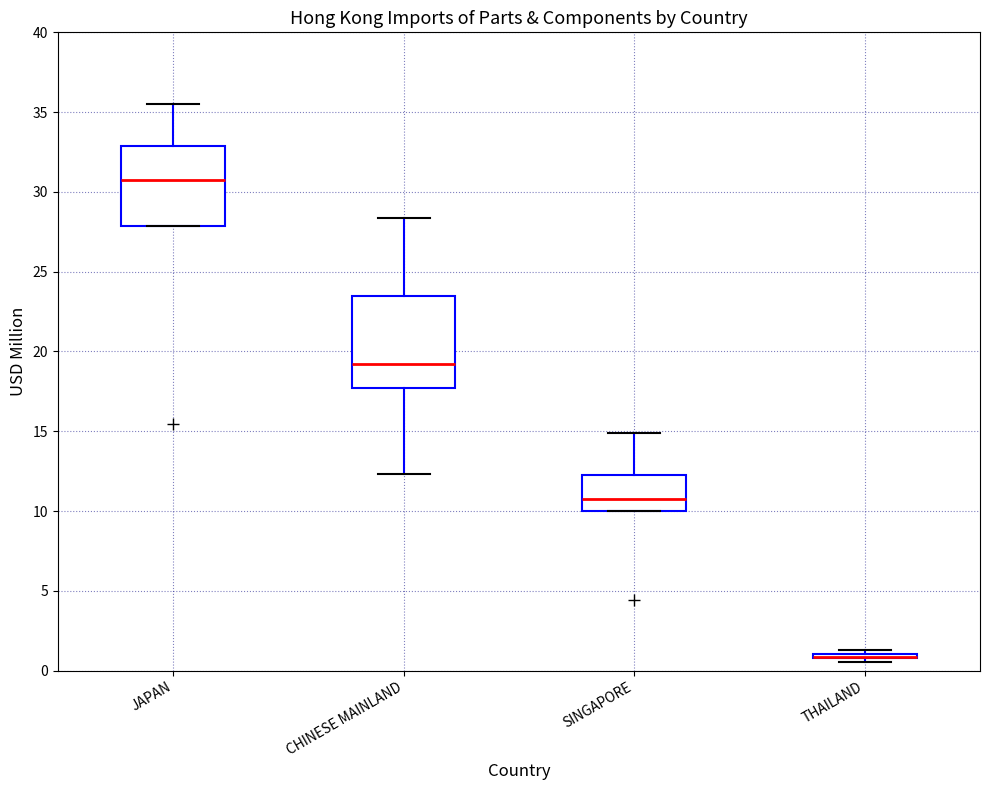

Reading left to right, read every box against the y-axis: the position of its median line, the range the box covers, and the ends of its whiskers. The values are not printed on the chart, so give them approximately, as read against the axis.

JAPAN: median 31.0, box 28.0 to 33.0, whiskers 28.0 to 35.5
CHINESE MAINLAND: median 19.0, box 17.5 to 23.5, whiskers 12.5 to 28.5
SINGAPORE: median 10.5, box 10.0 to 12.5, whiskers 10.0 to 15.0
THAILAND: box collapsed to a line at 1.0, whiskers 0.5 to 1.5